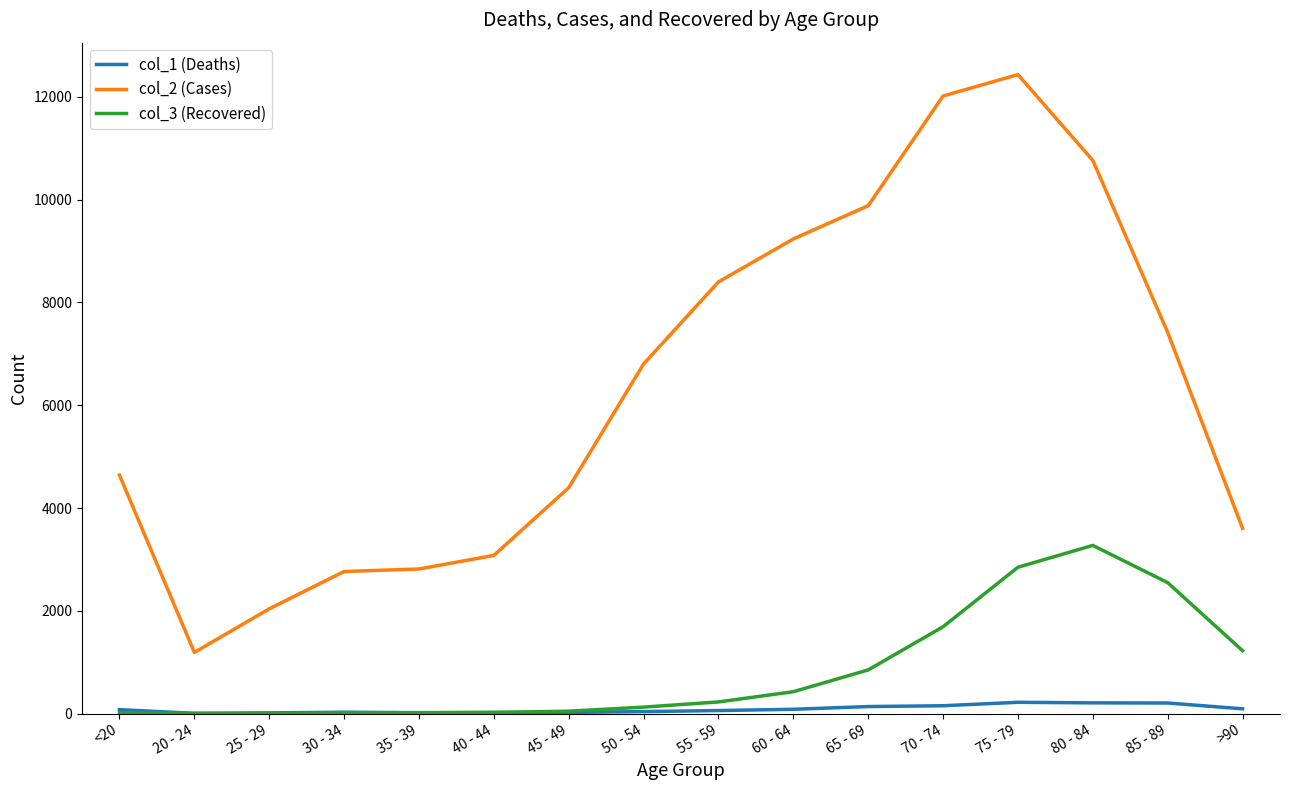

List the series in order of their peak value, lowest first.

col_1 (Deaths), col_3 (Recovered), col_2 (Cases)